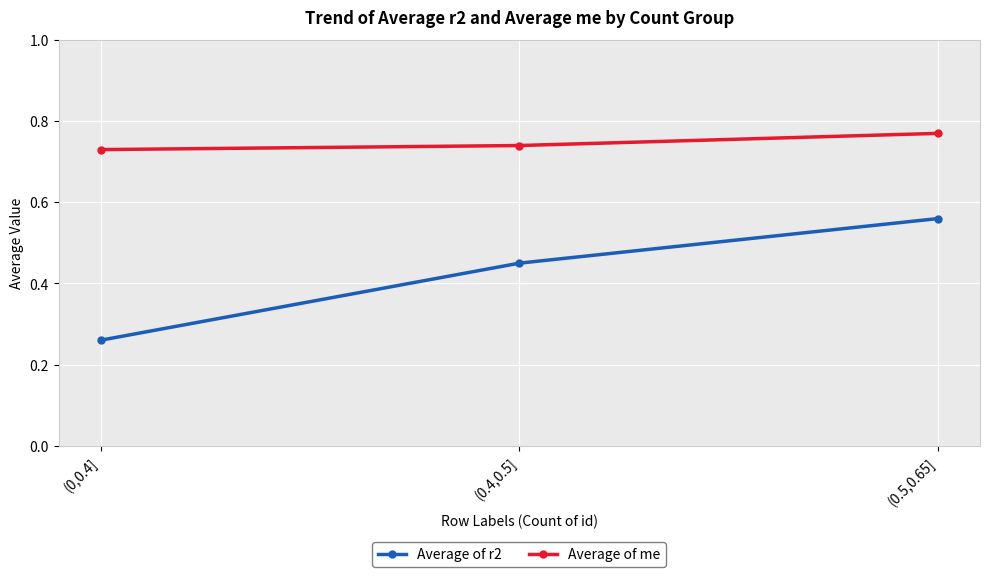

List the series in order of their overall mean, highest first.

Average of me, Average of r2